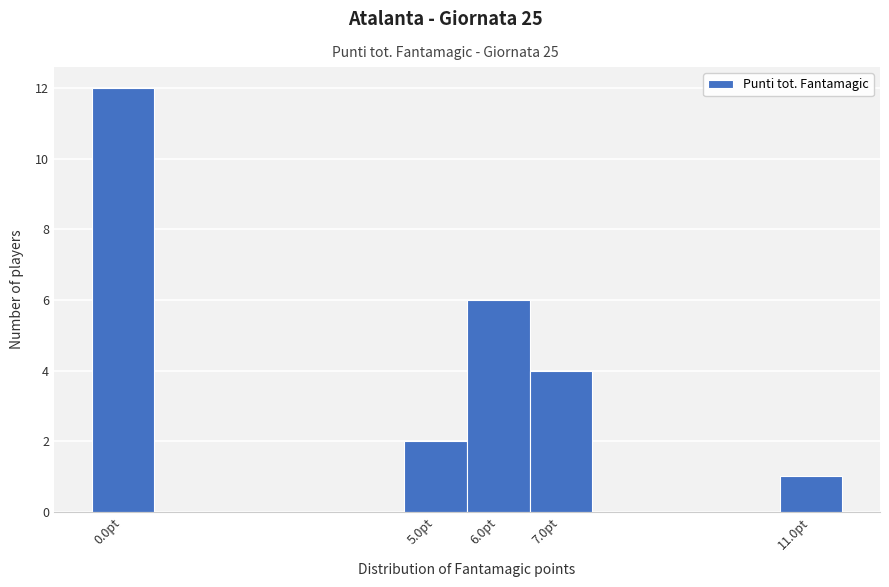

Over which range of the x-axis is the bar tallest?

-0.5 to 0.5